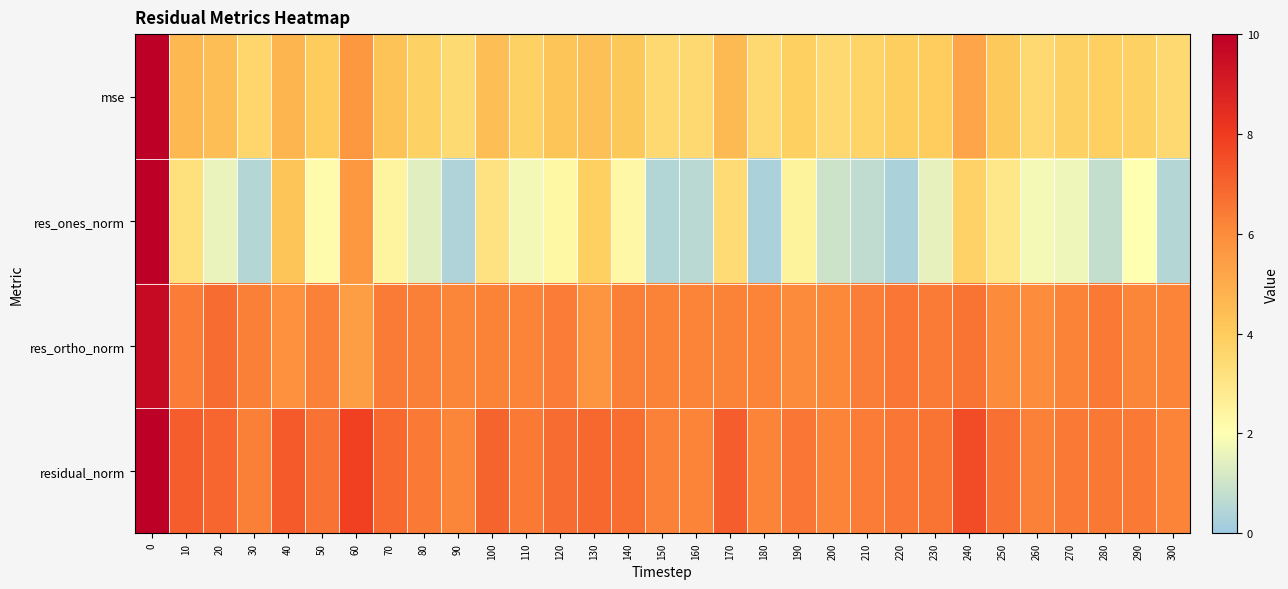

Reading left to right, extract all data points from this chart.

mse: 0=12.0	10=4.6	20=4.4	30=3.6	40=4.7	50=4.0	60=5.6	70=4.3	80=3.8	90=3.5	100=4.4	110=3.8	120=4.2	130=4.3	140=4.1	150=3.6	160=3.5	170=4.6	180=3.5	190=3.9	200=3.5	210=3.7	220=3.9	230=3.9	240=5.2	250=4.1	260=3.6	270=3.8	280=3.9	290=3.8	300=3.5
res_ones_norm: 0=12.0	10=3.2	20=1.6	30=0.5	40=4.2	50=2.1	60=5.6	70=2.4	80=1.4	90=0.4	100=3.2	110=1.8	120=2.3	130=3.8	140=2.3	150=0.5	160=0.6	170=3.4	180=0.3	190=2.5	200=1.0	210=0.7	220=0.3	230=1.5	240=3.8	250=3.0	260=1.8	270=1.7	280=0.8	290=2.0	300=0.5
res_ortho_norm: 0=9.6	10=6.4	20=6.8	30=6.3	40=5.8	50=6.3	60=5.5	70=6.4	80=6.3	90=6.2	100=6.2	110=6.2	120=6.4	130=5.7	140=6.3	150=6.2	160=6.2	170=6.2	180=6.2	190=6.0	200=6.1	210=6.4	220=6.5	230=6.4	240=6.6	250=6.0	260=6.0	270=6.2	280=6.5	290=6.2	300=6.2
residual_norm: 0=12.0	10=7.1	20=6.9	30=6.3	40=7.2	50=6.6	60=7.9	70=6.9	80=6.5	90=6.2	100=7.0	110=6.5	120=6.8	130=6.9	140=6.7	150=6.3	160=6.2	170=7.1	180=6.2	190=6.5	200=6.2	210=6.4	220=6.6	230=6.6	240=7.6	250=6.7	260=6.3	270=6.5	280=6.5	290=6.5	300=6.2